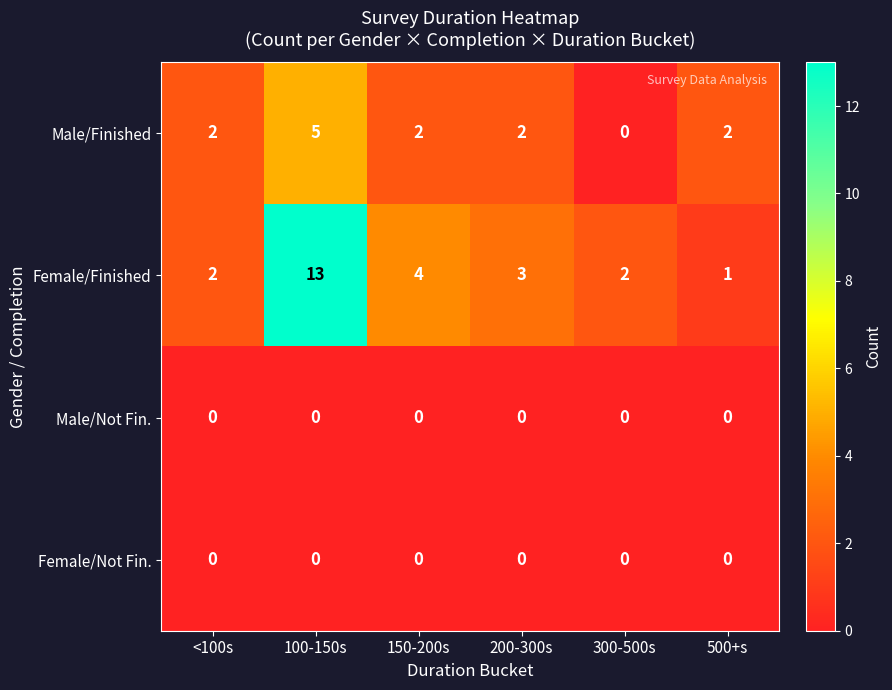

What is the greatest value displayed?

13